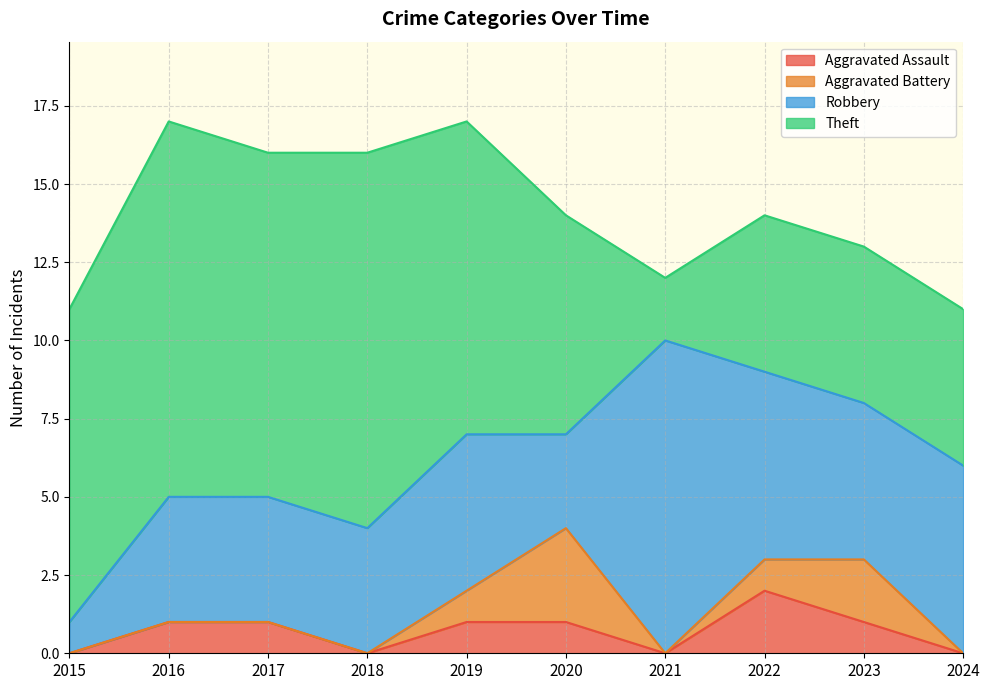

Between 2015 and 2020, which is larger?

2020